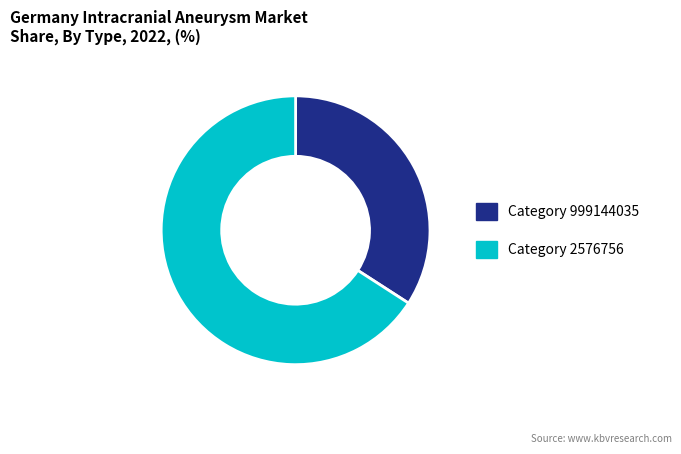

How many segments does this pie chart have?

2